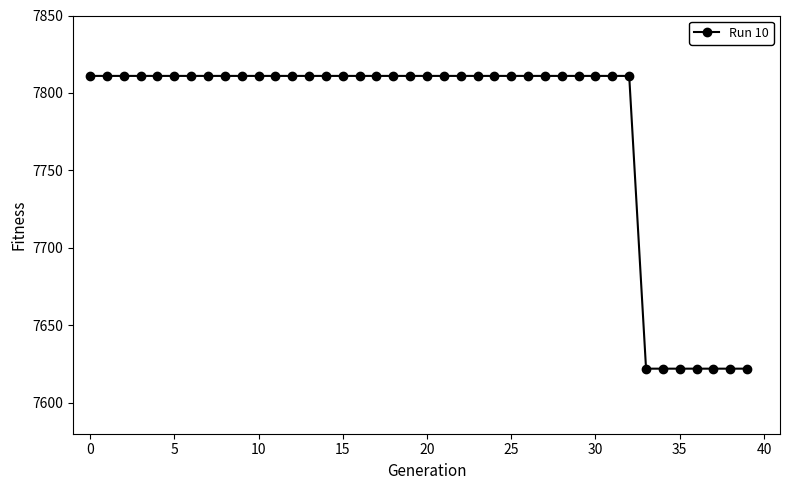

What is the value of the 15th point from the left?

7811